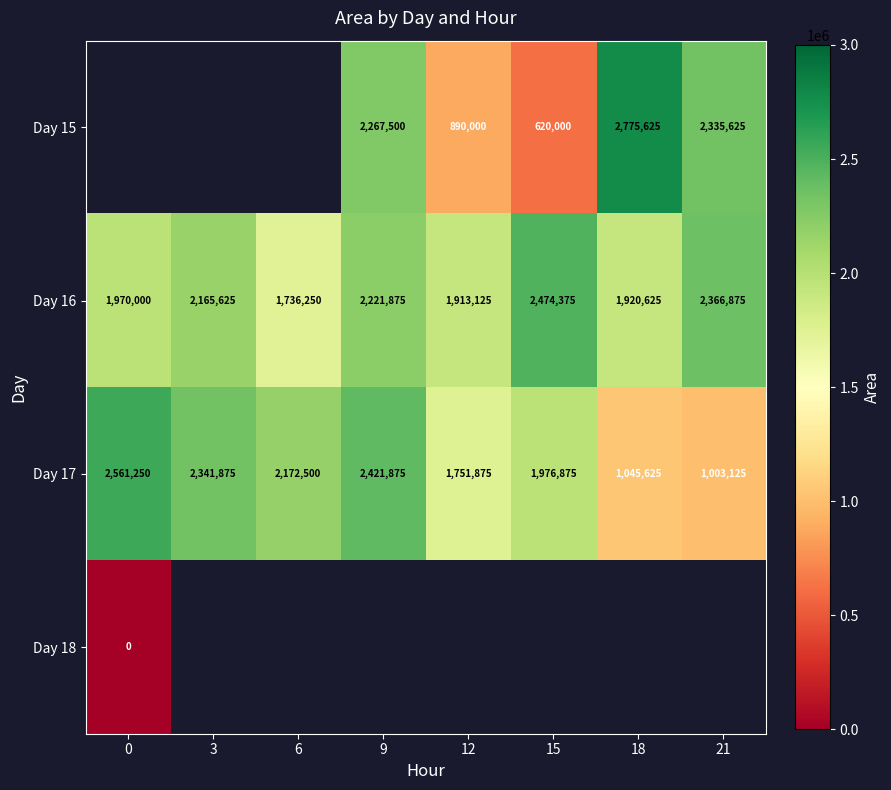

The Day 15 series shows 1062594.0 at 9. True or false?

False